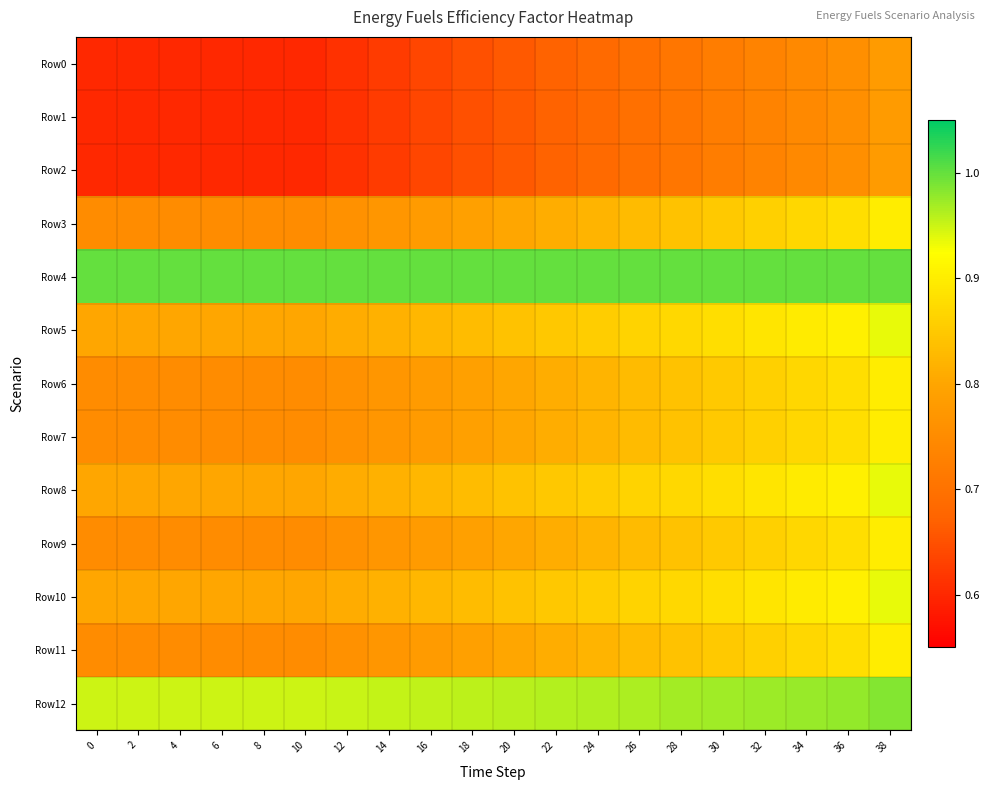

Reading left to right, what are all the values shown in this chart?

Row0: 0=0.6	2=0.6	4=0.6	6=0.6	8=0.6	10=0.6	12=0.6	14=0.6	16=0.6	18=0.6	20=0.7	22=0.7	24=0.7	26=0.7	28=0.7	30=0.7	32=0.7	34=0.7	36=0.8	38=0.8
Row1: 0=0.6	2=0.6	4=0.6	6=0.6	8=0.6	10=0.6	12=0.6	14=0.6	16=0.6	18=0.6	20=0.7	22=0.7	24=0.7	26=0.7	28=0.7	30=0.7	32=0.7	34=0.7	36=0.8	38=0.8
Row2: 0=0.6	2=0.6	4=0.6	6=0.6	8=0.6	10=0.6	12=0.6	14=0.6	16=0.6	18=0.6	20=0.7	22=0.7	24=0.7	26=0.7	28=0.7	30=0.7	32=0.7	34=0.7	36=0.8	38=0.8
Row3: 0=0.8	2=0.8	4=0.8	6=0.8	8=0.8	10=0.8	12=0.8	14=0.8	16=0.8	18=0.8	20=0.8	22=0.8	24=0.8	26=0.8	28=0.8	30=0.8	32=0.9	34=0.9	36=0.9	38=0.9
Row4: 0=1.0	2=1.0	4=1.0	6=1.0	8=1.0	10=1.0	12=1.0	14=1.0	16=1.0	18=1.0	20=1.0	22=1.0	24=1.0	26=1.0	28=1.0	30=1.0	32=1.0	34=1.0	36=1.0	38=1.0
Row5: 0=0.8	2=0.8	4=0.8	6=0.8	8=0.8	10=0.8	12=0.8	14=0.8	16=0.8	18=0.8	20=0.8	22=0.8	24=0.9	26=0.9	28=0.9	30=0.9	32=0.9	34=0.9	36=0.9	38=0.9
Row6: 0=0.8	2=0.8	4=0.8	6=0.8	8=0.8	10=0.8	12=0.8	14=0.8	16=0.8	18=0.8	20=0.8	22=0.8	24=0.8	26=0.8	28=0.8	30=0.8	32=0.9	34=0.9	36=0.9	38=0.9
Row7: 0=0.8	2=0.8	4=0.8	6=0.8	8=0.8	10=0.8	12=0.8	14=0.8	16=0.8	18=0.8	20=0.8	22=0.8	24=0.8	26=0.8	28=0.8	30=0.8	32=0.9	34=0.9	36=0.9	38=0.9
Row8: 0=0.8	2=0.8	4=0.8	6=0.8	8=0.8	10=0.8	12=0.8	14=0.8	16=0.8	18=0.8	20=0.8	22=0.8	24=0.9	26=0.9	28=0.9	30=0.9	32=0.9	34=0.9	36=0.9	38=0.9
Row9: 0=0.8	2=0.8	4=0.8	6=0.8	8=0.8	10=0.8	12=0.8	14=0.8	16=0.8	18=0.8	20=0.8	22=0.8	24=0.8	26=0.8	28=0.8	30=0.8	32=0.9	34=0.9	36=0.9	38=0.9
Row10: 0=0.8	2=0.8	4=0.8	6=0.8	8=0.8	10=0.8	12=0.8	14=0.8	16=0.8	18=0.8	20=0.8	22=0.8	24=0.9	26=0.9	28=0.9	30=0.9	32=0.9	34=0.9	36=0.9	38=0.9
Row11: 0=0.8	2=0.8	4=0.8	6=0.8	8=0.8	10=0.8	12=0.8	14=0.8	16=0.8	18=0.8	20=0.8	22=0.8	24=0.8	26=0.8	28=0.8	30=0.8	32=0.9	34=0.9	36=0.9	38=0.9
Row12: 0=0.9	2=0.9	4=0.9	6=0.9	8=0.9	10=0.9	12=1.0	14=1.0	16=1.0	18=1.0	20=1.0	22=1.0	24=1.0	26=1.0	28=1.0	30=1.0	32=1.0	34=1.0	36=1.0	38=1.0